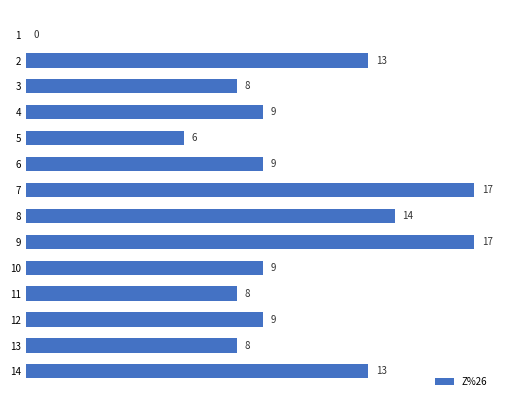

Reading bottom to top, what are all the values shown in this chart?

14=13	13=8	12=9	11=8	10=9	9=17	8=14	7=17	6=9	5=6	4=9	3=8	2=13	1=0